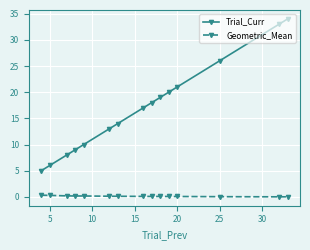

What is the value of the Trial_Curr point at the 9th from the left?

18.0